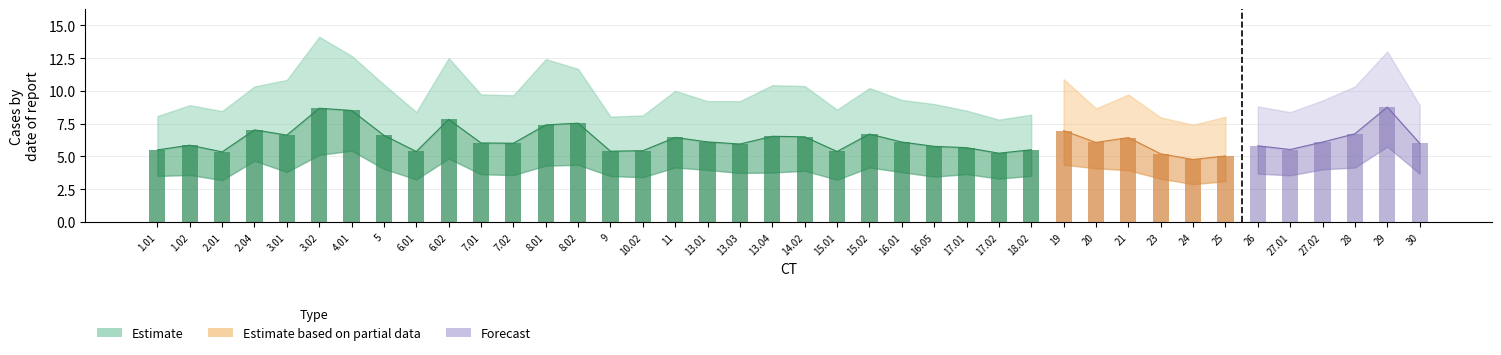

List the series in order of their overall mean, highest first.

mx_ub, mx_mean, mx_lb